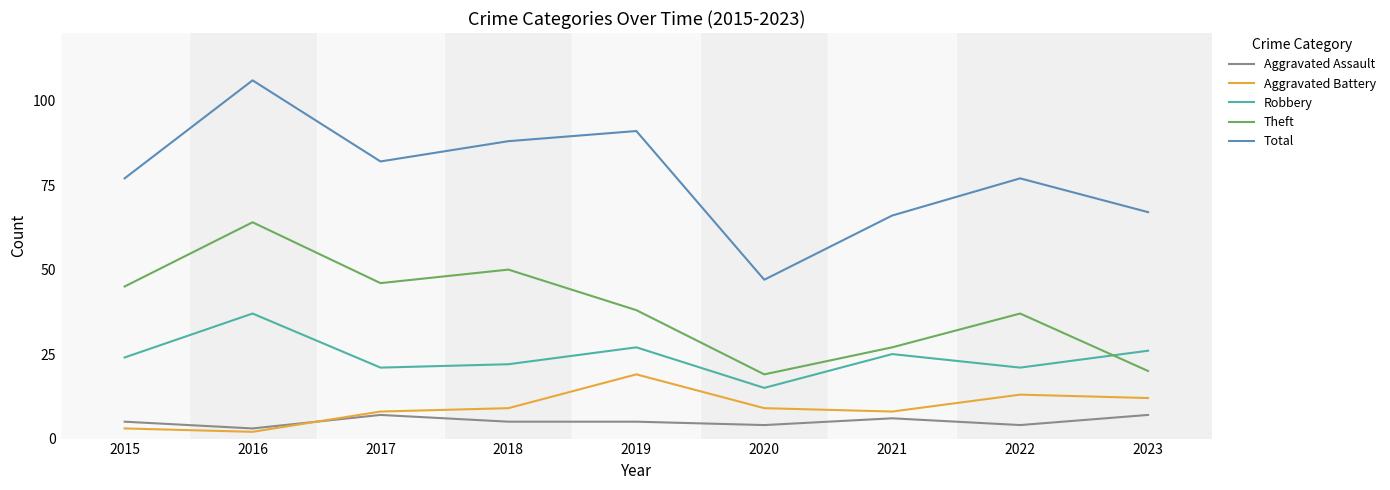

True or false: Robbery and Aggravated Battery cross at least once.

False